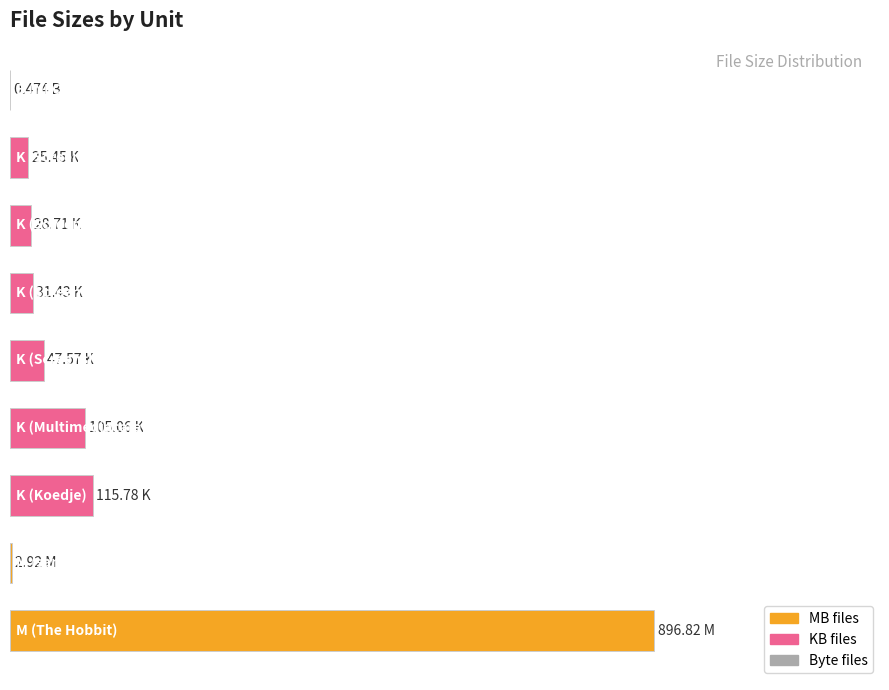

Are the bars horizontal?

Yes